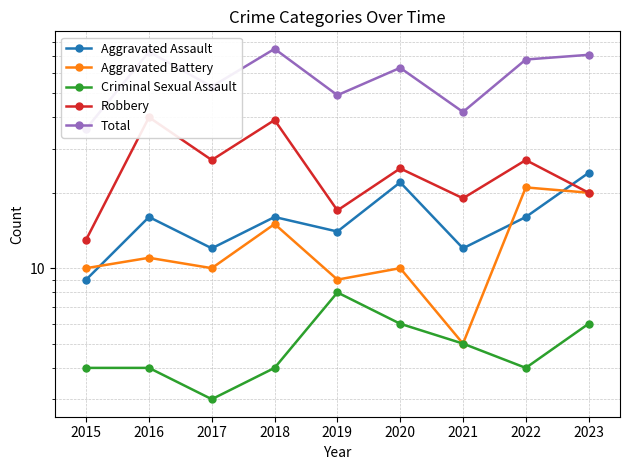

How many lines are shown in the chart?

5